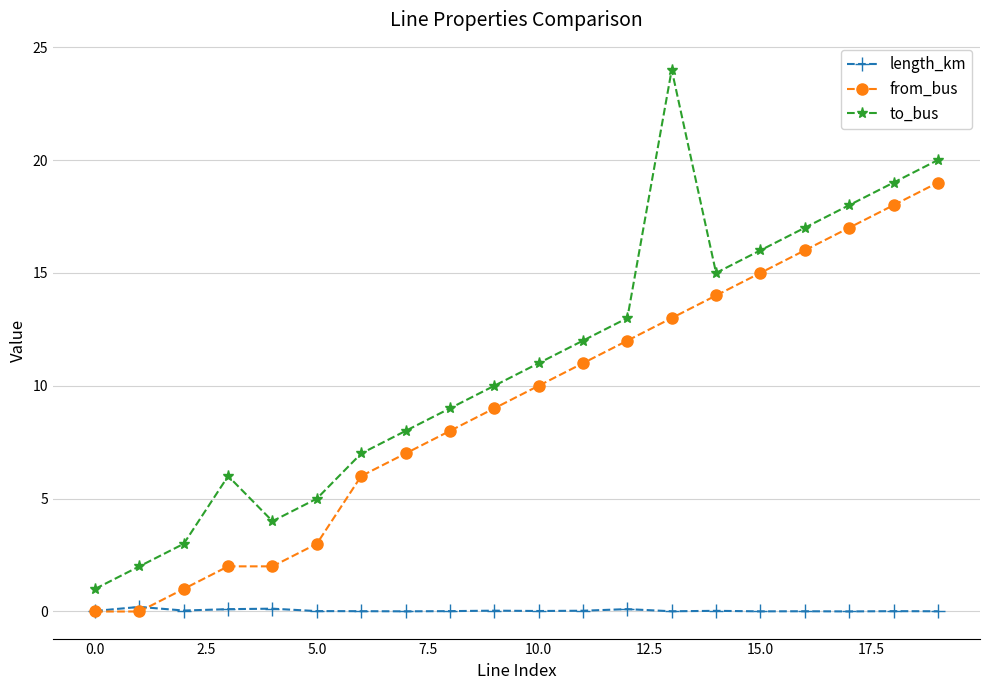

What is the sum of all length_km values?

0.8